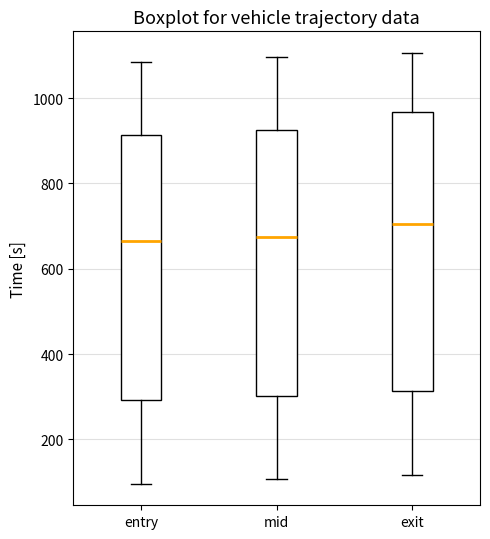

Reading left to right, transcribe this box plot: for each box, give where its median line is, the range the box spans, and where its two whiskers end, as read against the y-axis. The values are not printed on the chart, so give them approximately, as read against the axis.

entry: median 660, box 300 to 920, whiskers 100 to 1080
mid: median 680, box 300 to 920, whiskers 100 to 1100
exit: median 700, box 320 to 960, whiskers 120 to 1100